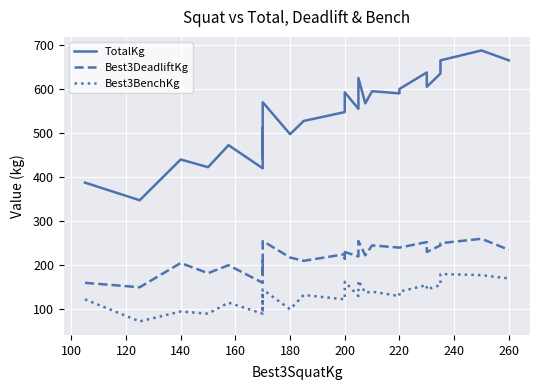

List the series in order of their overall mean, highest first.

TotalKg, Best3DeadliftKg, Best3BenchKg